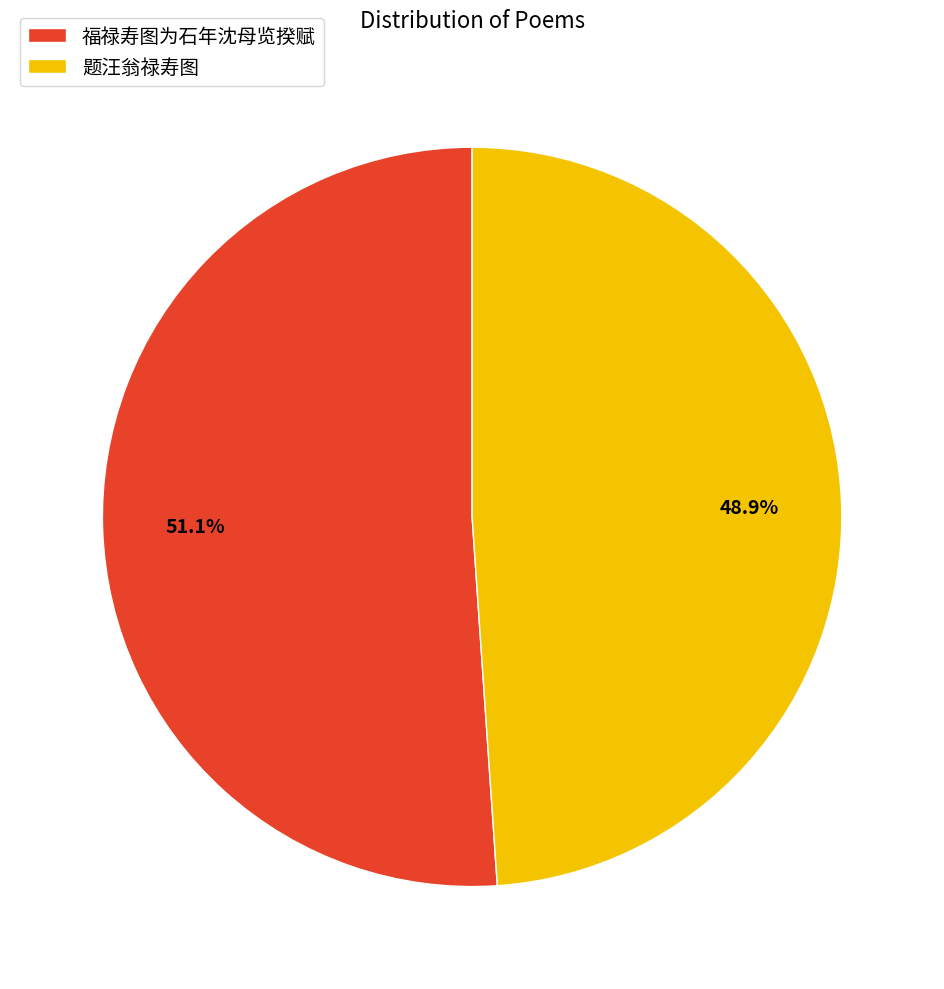

To the nearest percent, what portion does 题汪翁禄寿图 represent?

49%